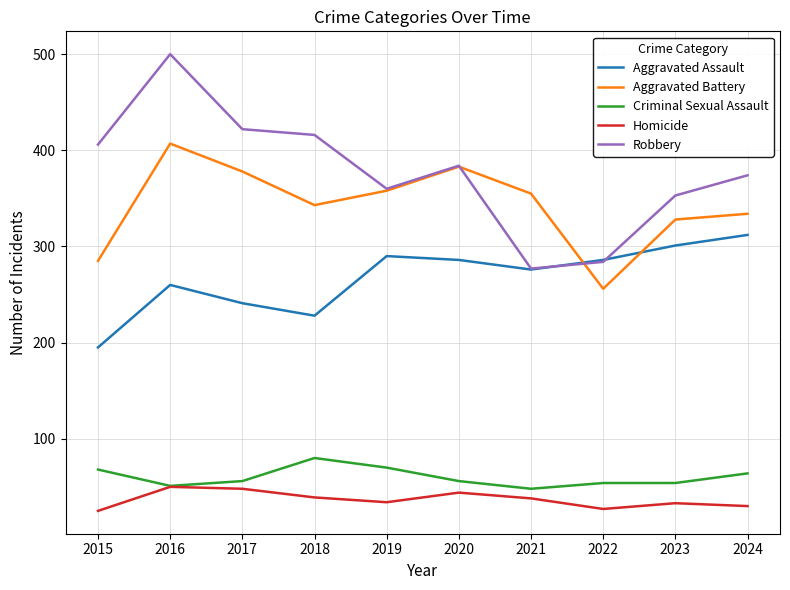

The Homicide series shows 54 at 2019. True or false?

False